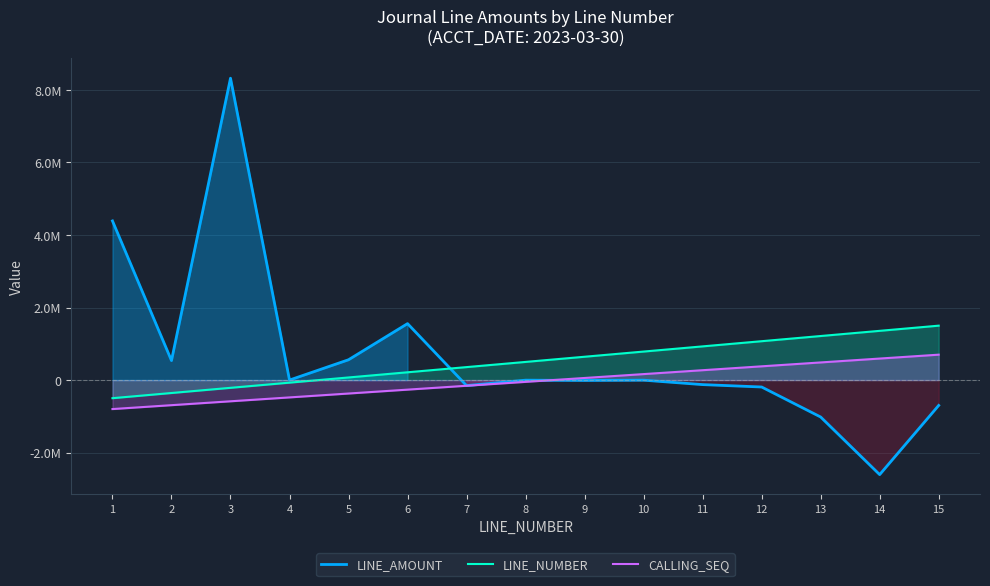

At which category is the sum across all series the highest?

3